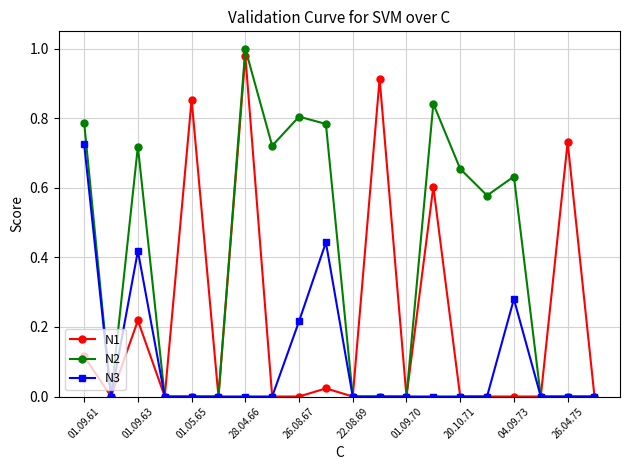

Is this an area chart (filled region under the line)?

No